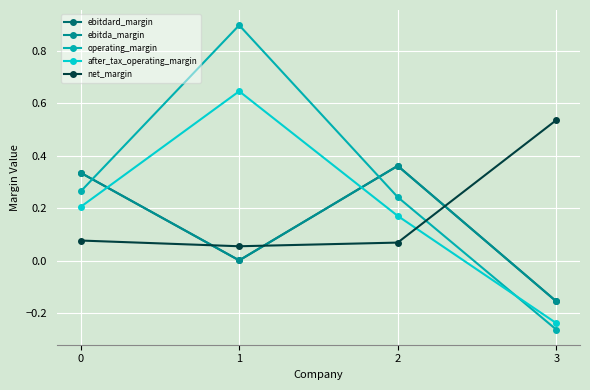

Rank the series by their maximum value, from lowest to highest.

ebitdard_margin, ebitda_margin, net_margin, after_tax_operating_margin, operating_margin